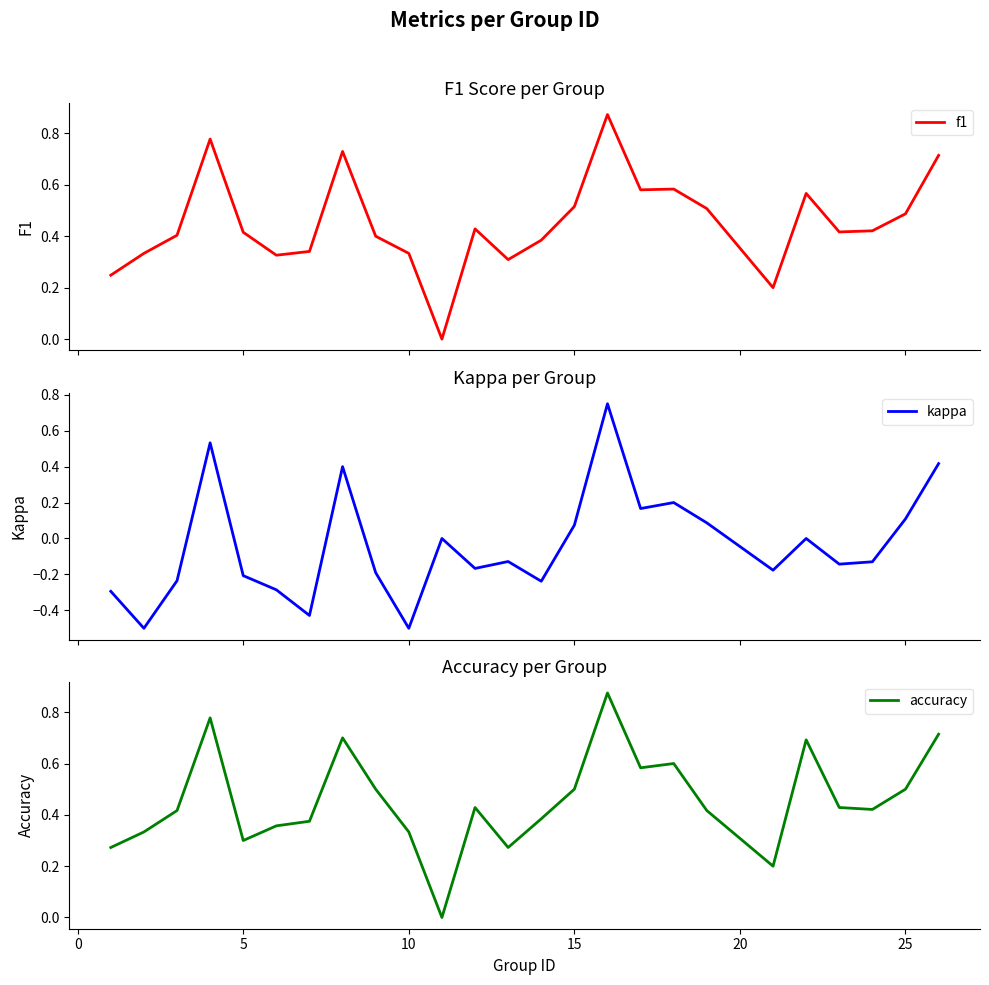

The value of accuracy at 5 is 0.2. True or false?

False